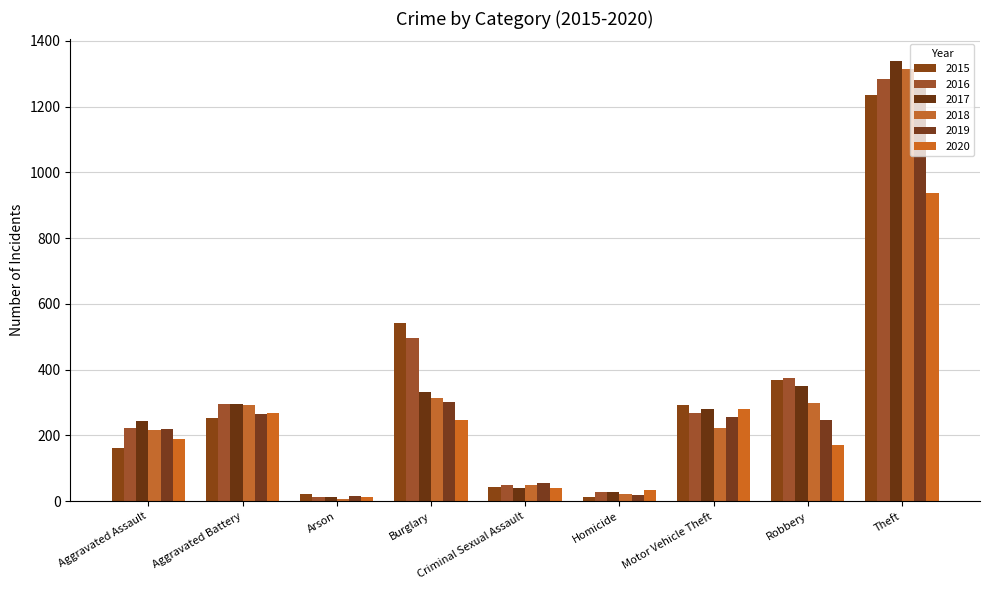

The value of 2015 at Burglary is 838. True or false?

False